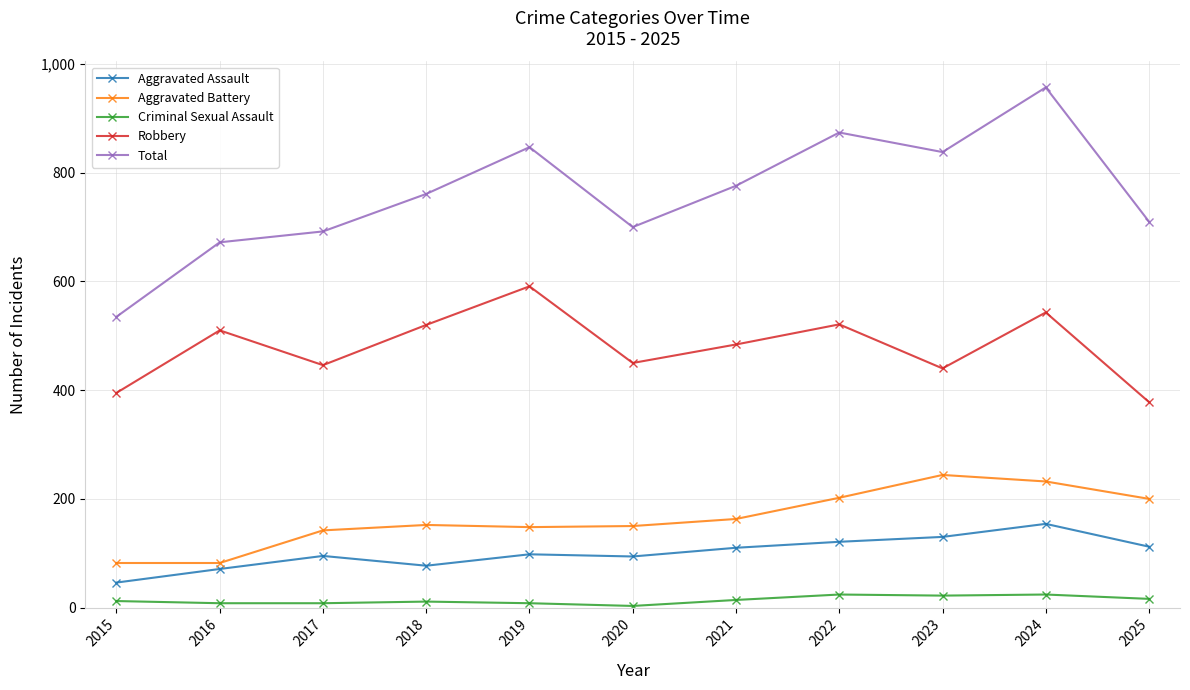

Which series has the widest spread of values?

Total